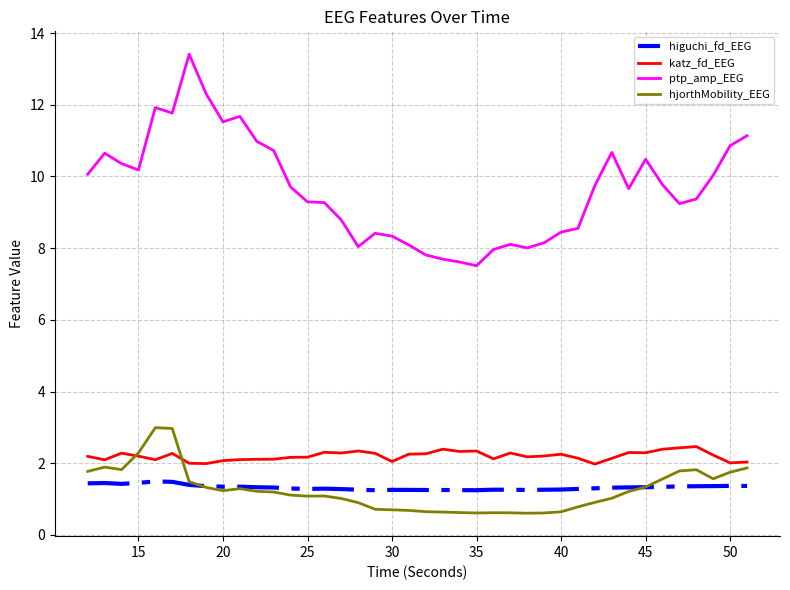

What are all the series names shown in the legend?

higuchi_fd_EEG, katz_fd_EEG, ptp_amp_EEG, hjorthMobility_EEG